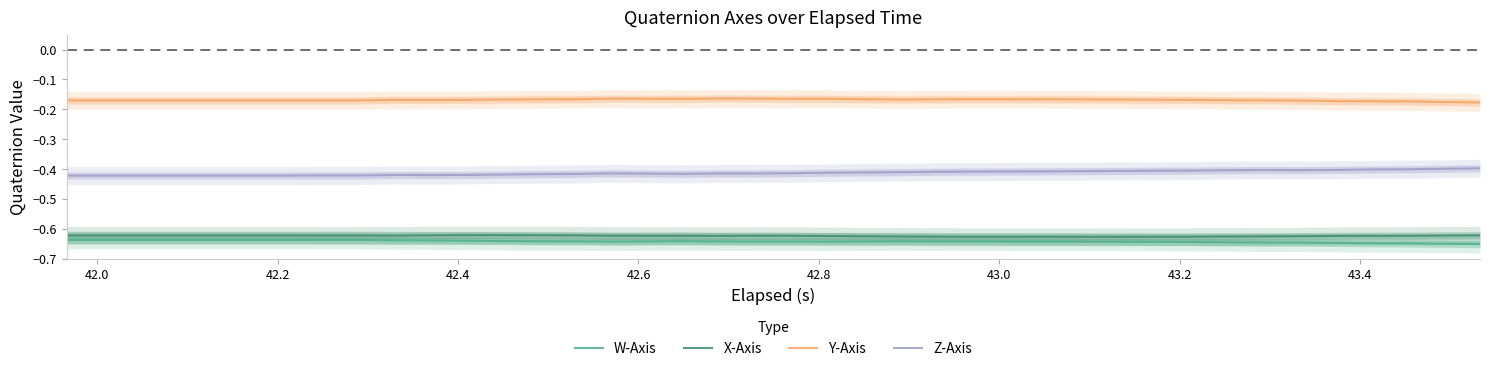

Which series has the largest total across all categories?

Y-Axis